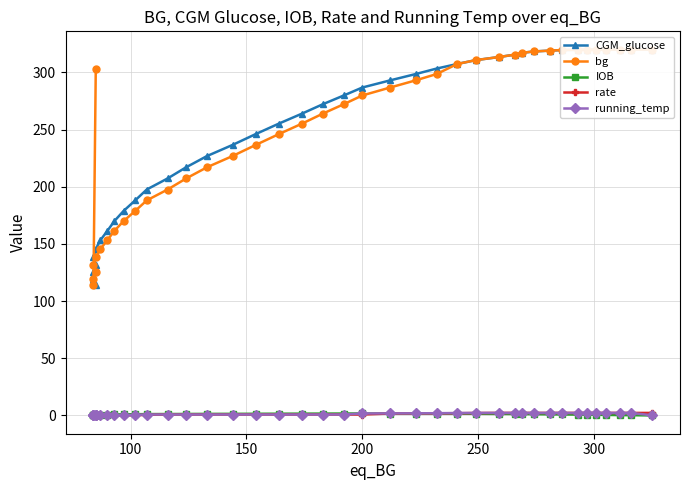

The value of IOB at 15 is 0.7. True or false?

False